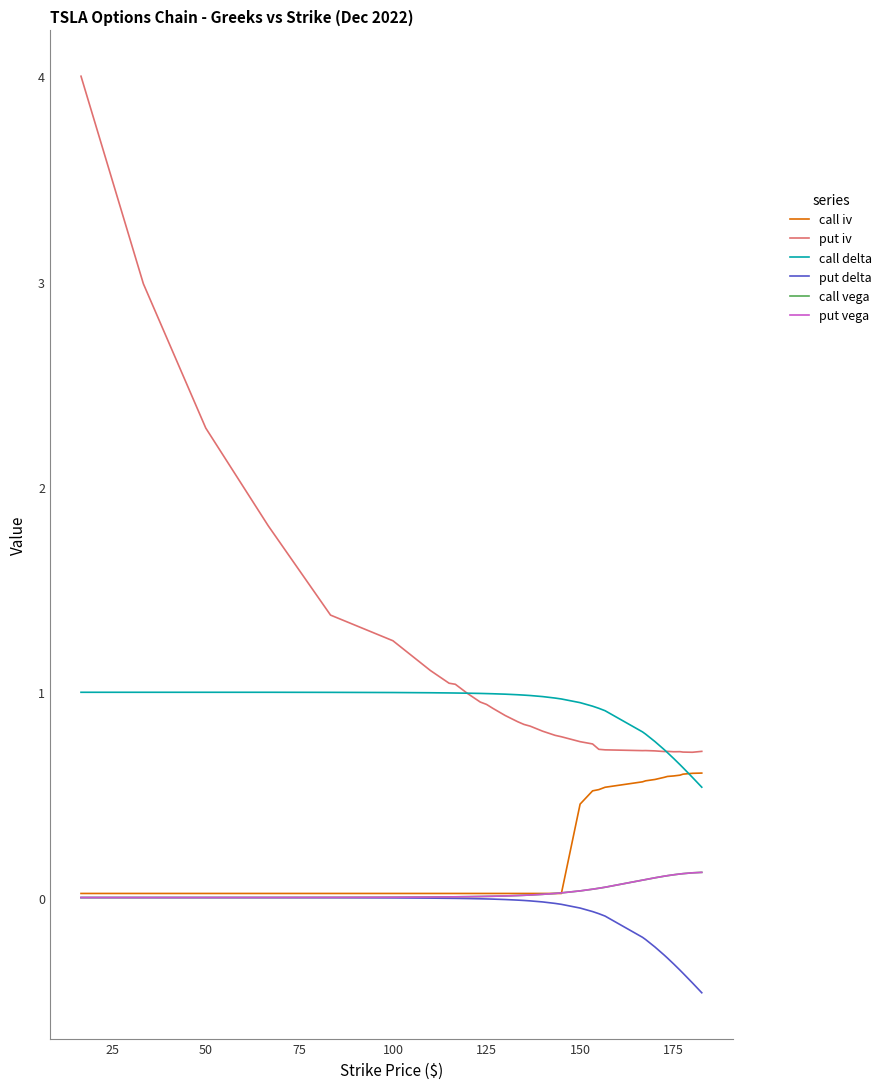

What is the maximum value shown in the chart?

4.0